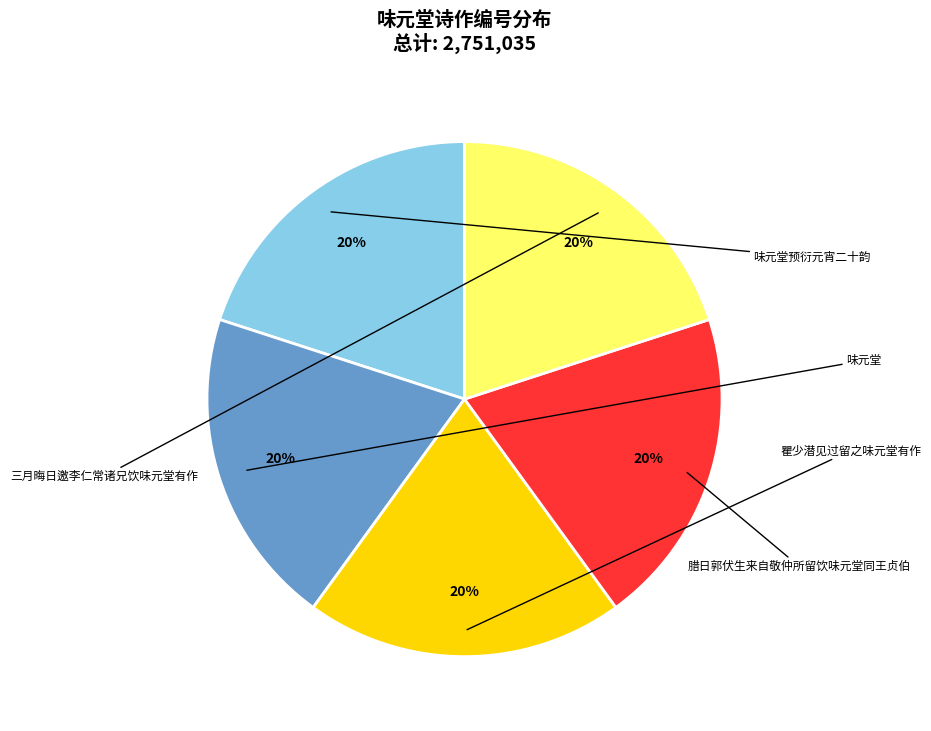

Is it true that 瞿少潜见过留之味元堂有作 is 20% of the pie?

True